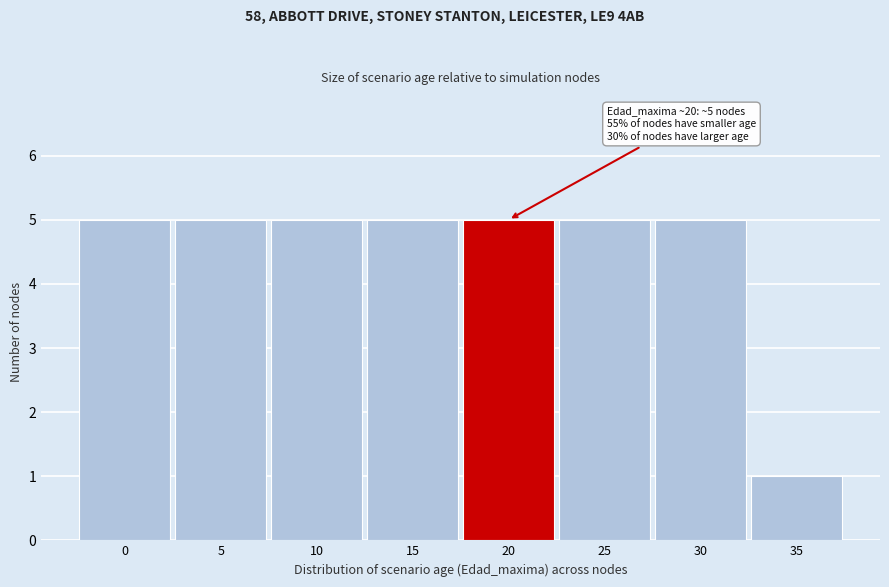

Reading right to left, list all the values displayed in this chart.

1	5	5	5	5	5	5	5